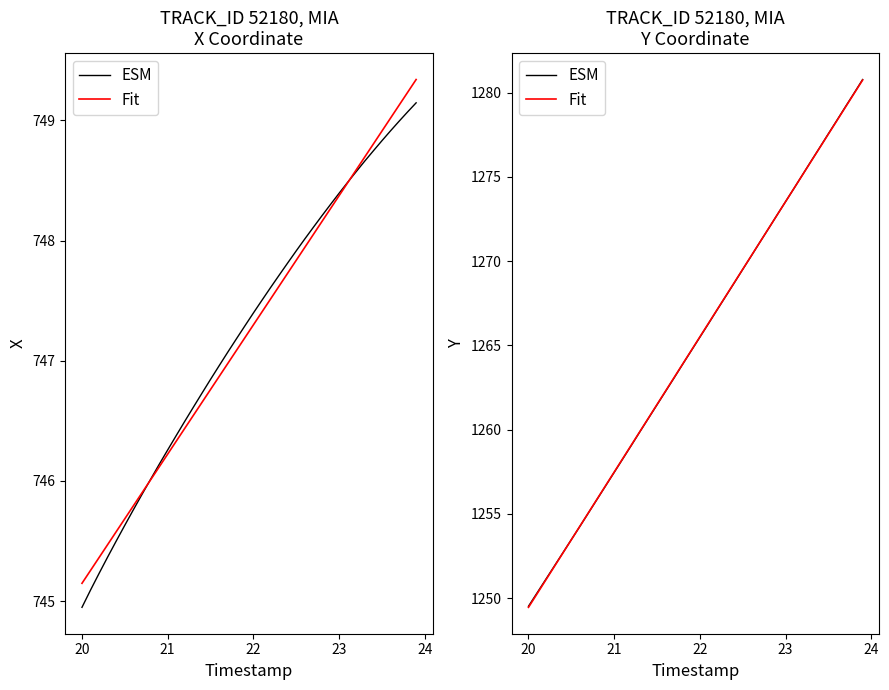

How many lines are shown in the chart?

2